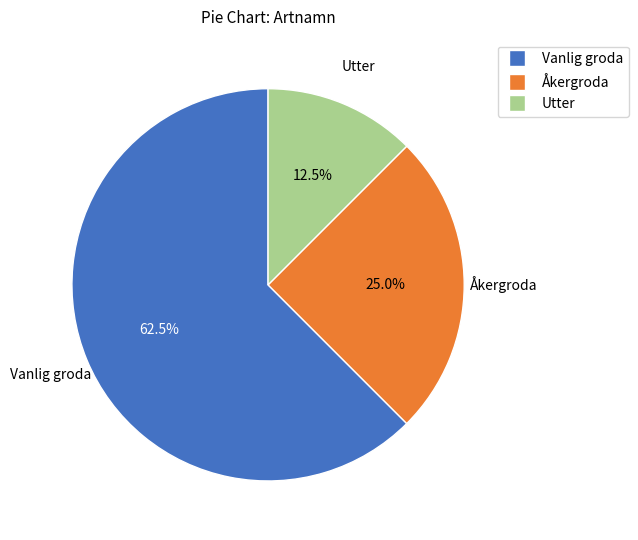

Which has a higher value, Utter or Vanlig groda?

Vanlig groda